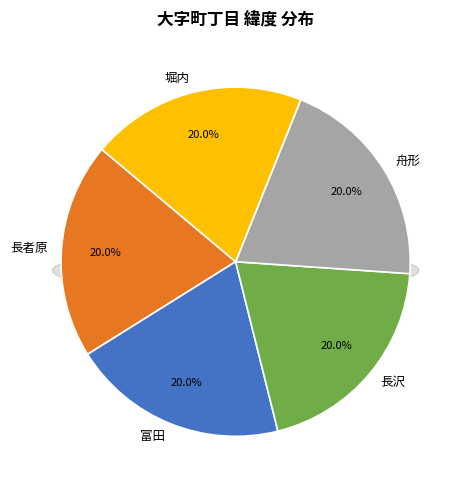

Count the number of slices in the pie.

5